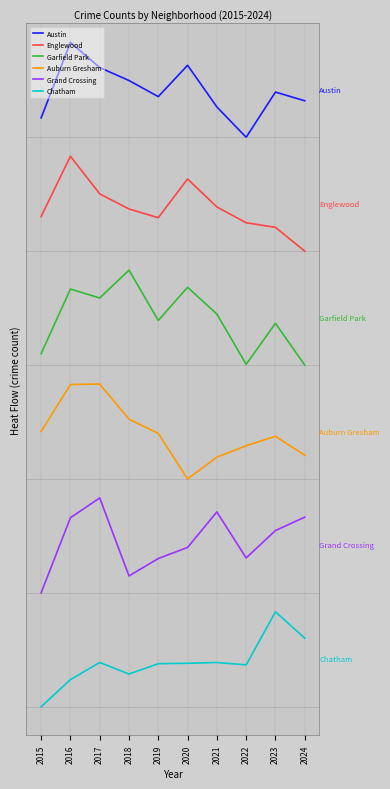

What is the difference between the highest and lowest values at 2019?

6.0